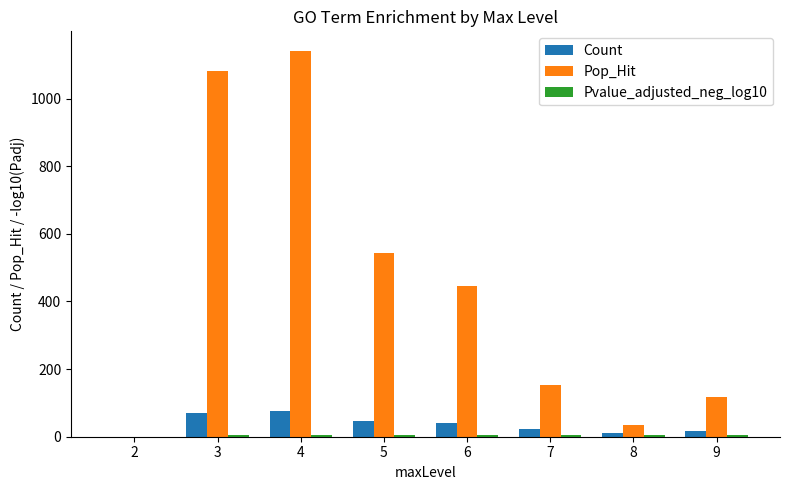

What is the maximum value for Count?

76.0